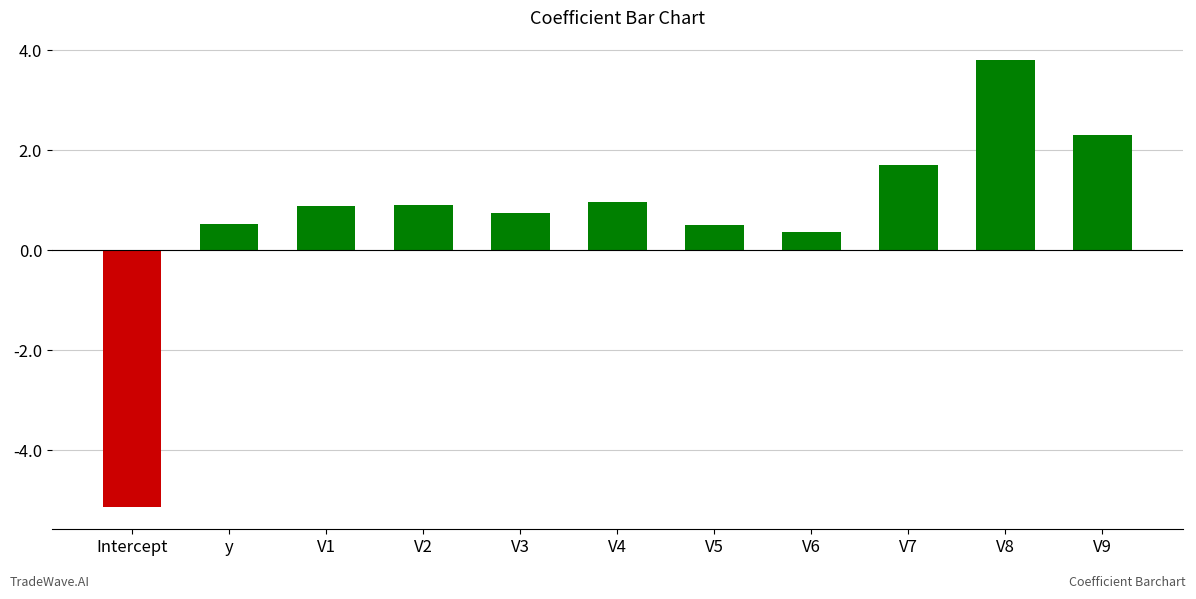

At which category does the chart reach its peak across all series?

V8